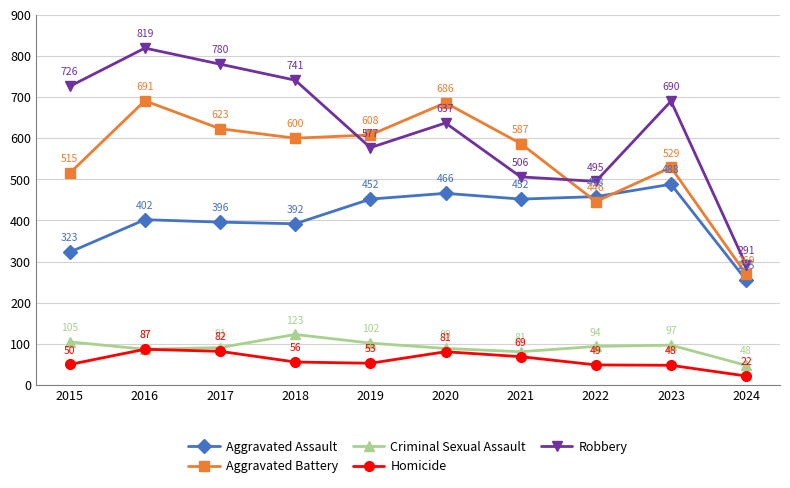

The value of Aggravated Battery at 2016 is 907. True or false?

False